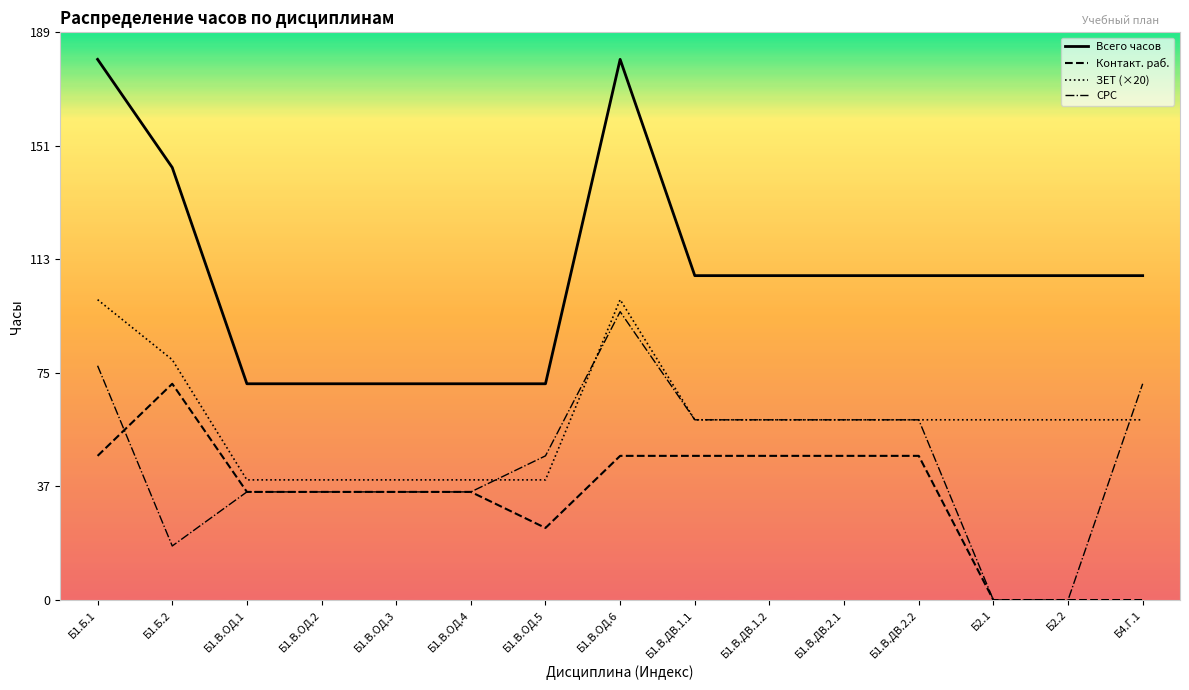

Is this an area chart (filled region under the line)?

No